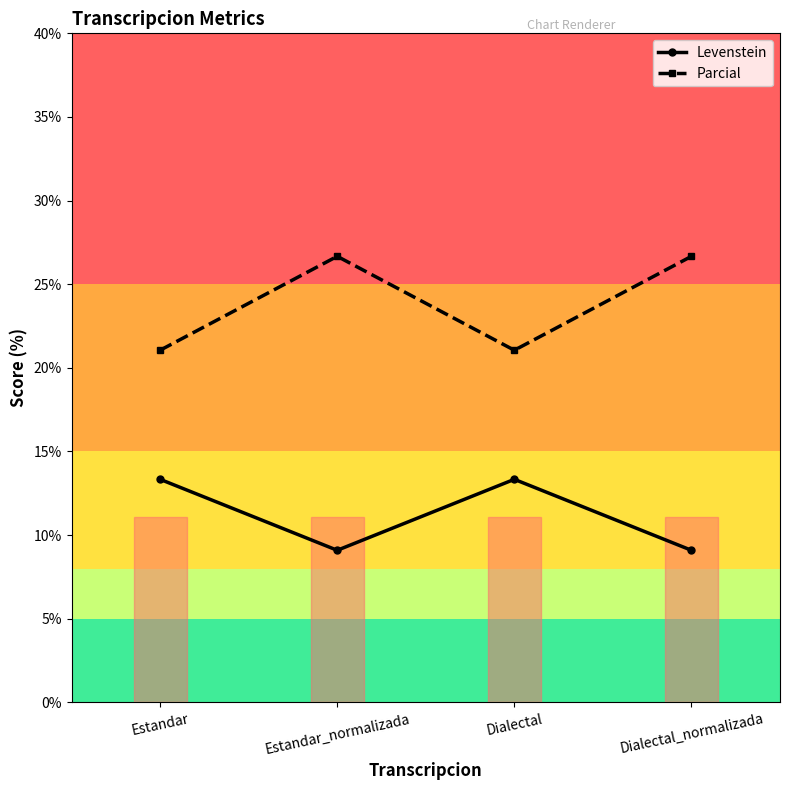

Reading left to right, transcribe all the data shown in this chart.

Levenstein: Estandar=13.3	Estandar_normalizada=9.1	Dialectal=13.3	Dialectal_normalizada=9.1
Parcial: Estandar=21.1	Estandar_normalizada=26.7	Dialectal=21.1	Dialectal_normalizada=26.7